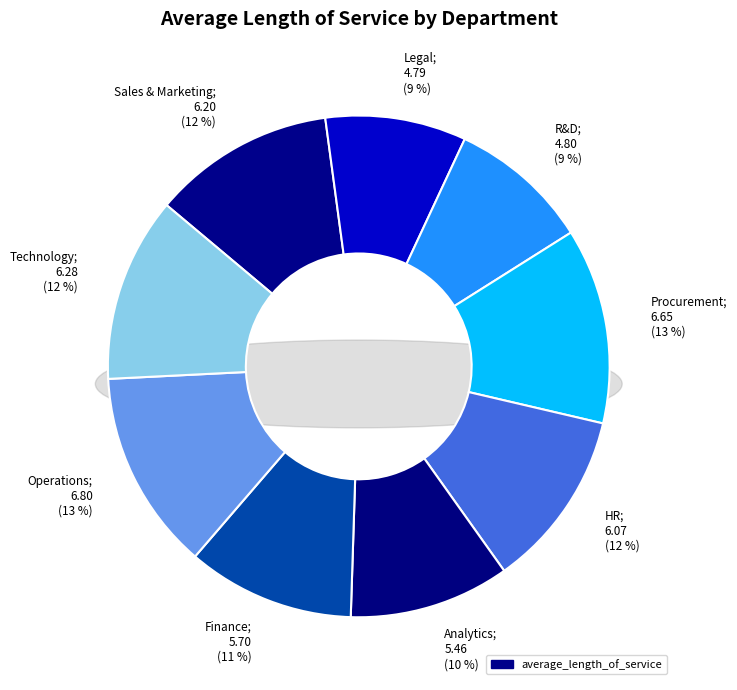

Rank the categories by value from highest to lowest.

Operations, Procurement, Technology, Sales & Marketing, HR, Finance, Analytics, R&D, Legal